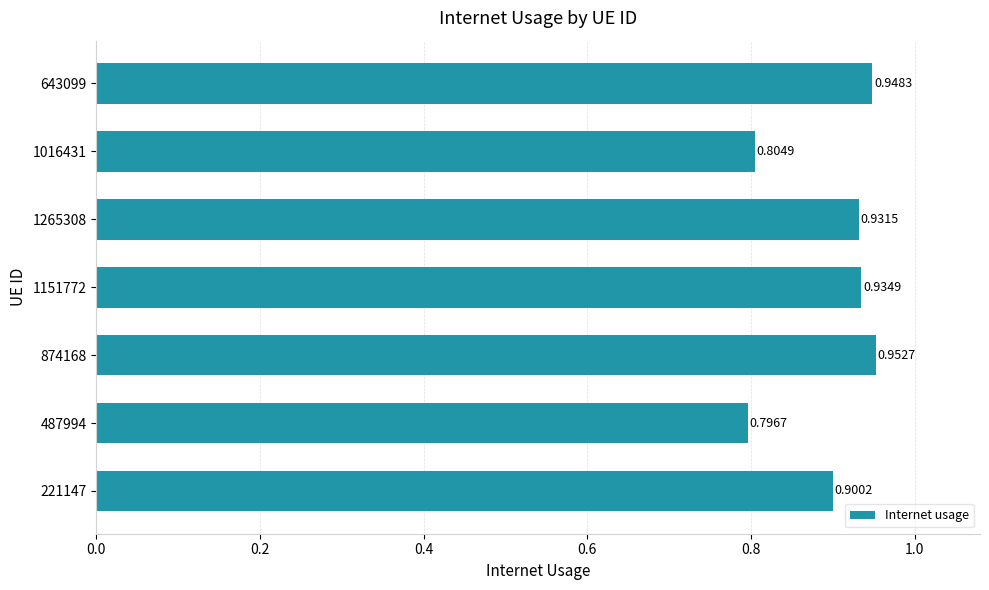

Between 1265308 and 1016431, which is larger?

1265308